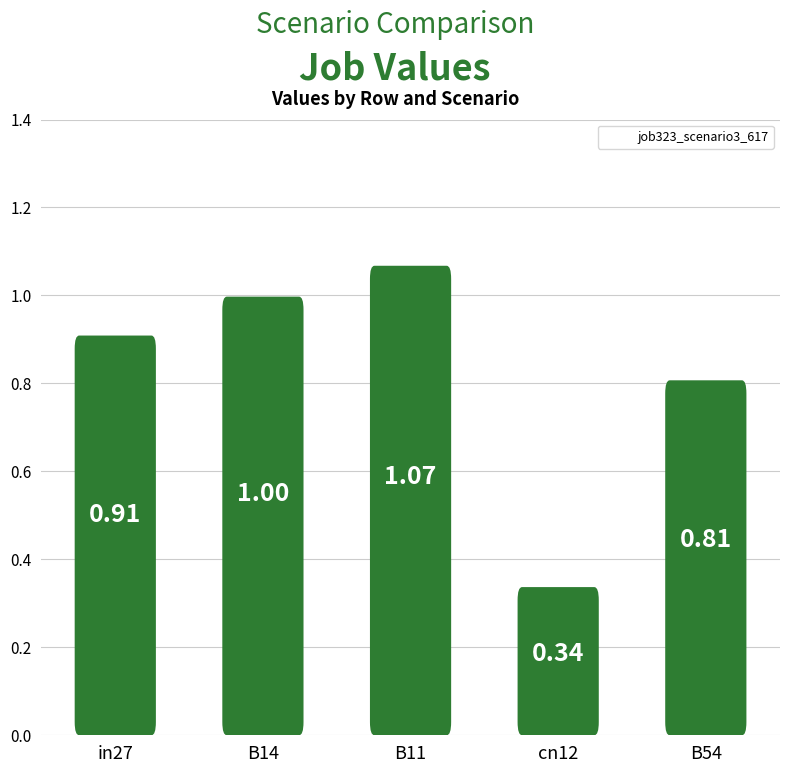

What is the sum of all values?

4.1